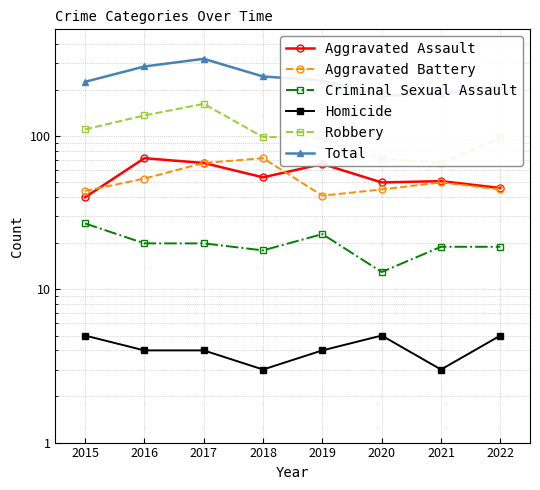

Which series changed the most between 2019 and 2021?

Total